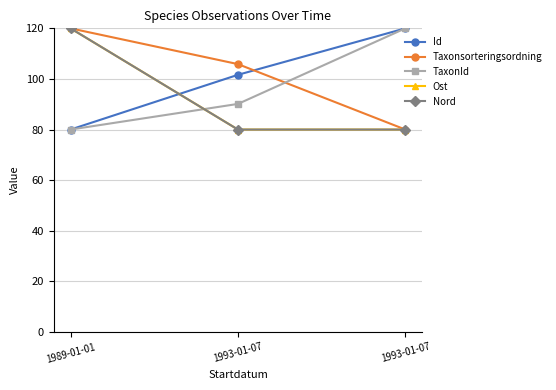

What is the average value of the Taxonsorteringsordning series?

102.0